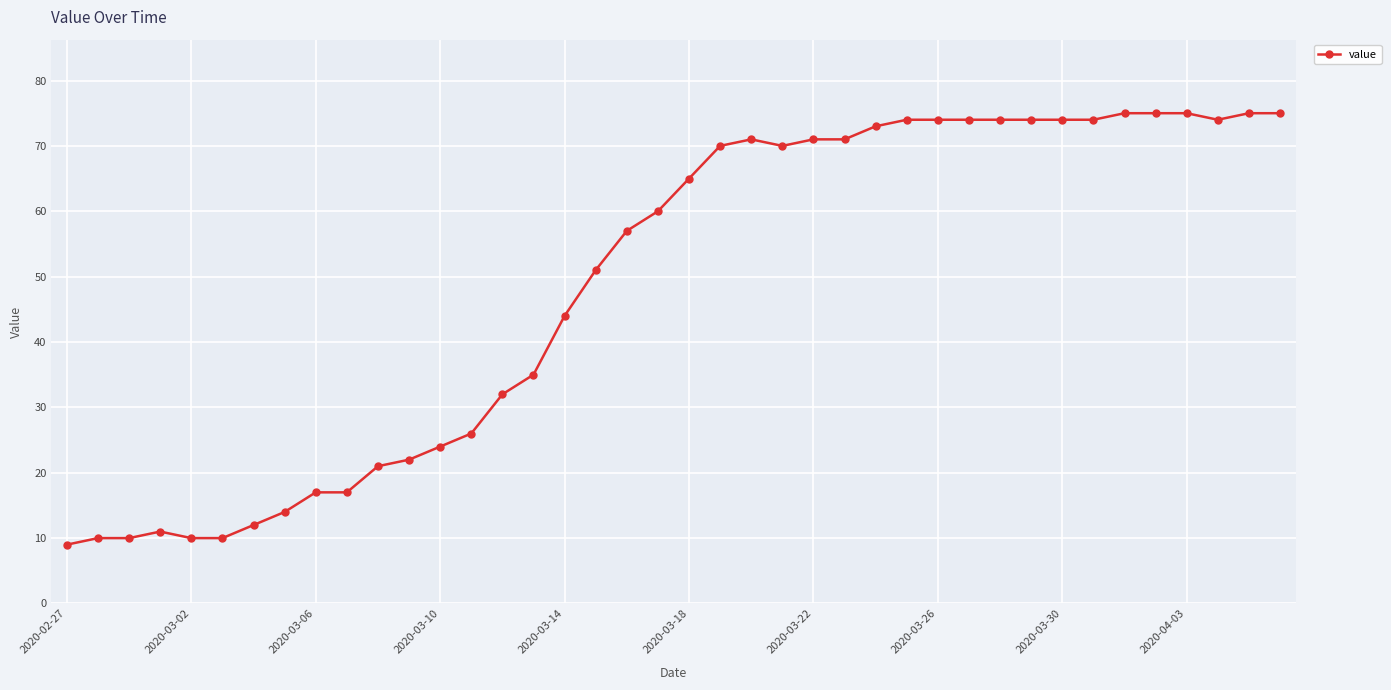

What is the greatest value displayed?

75